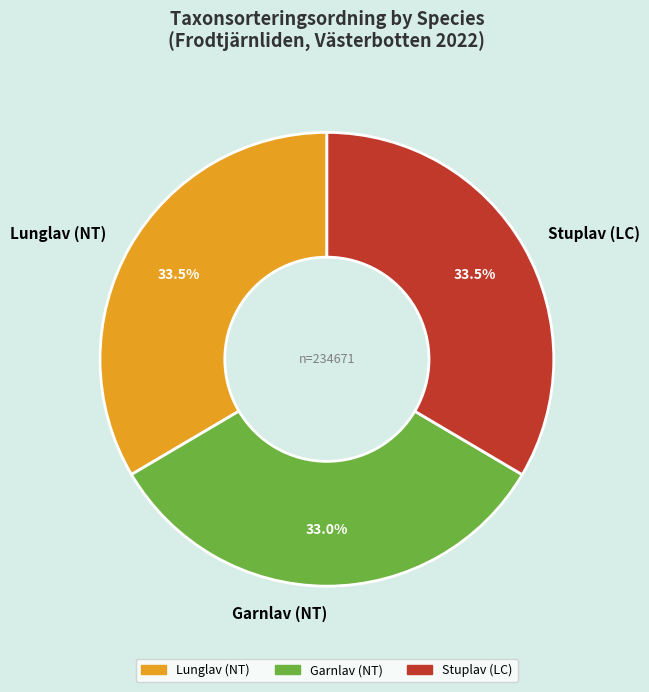

What is the ratio of the value at Stuplav (LC) to the value at Lunglav (NT)?

1.0